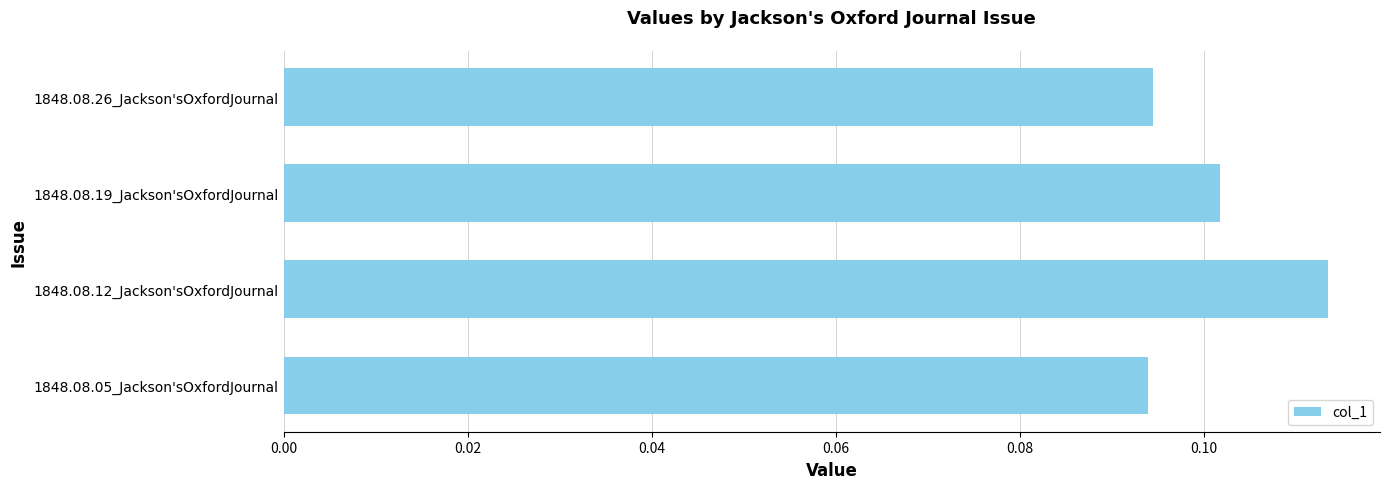

How many data points does each series have?

4